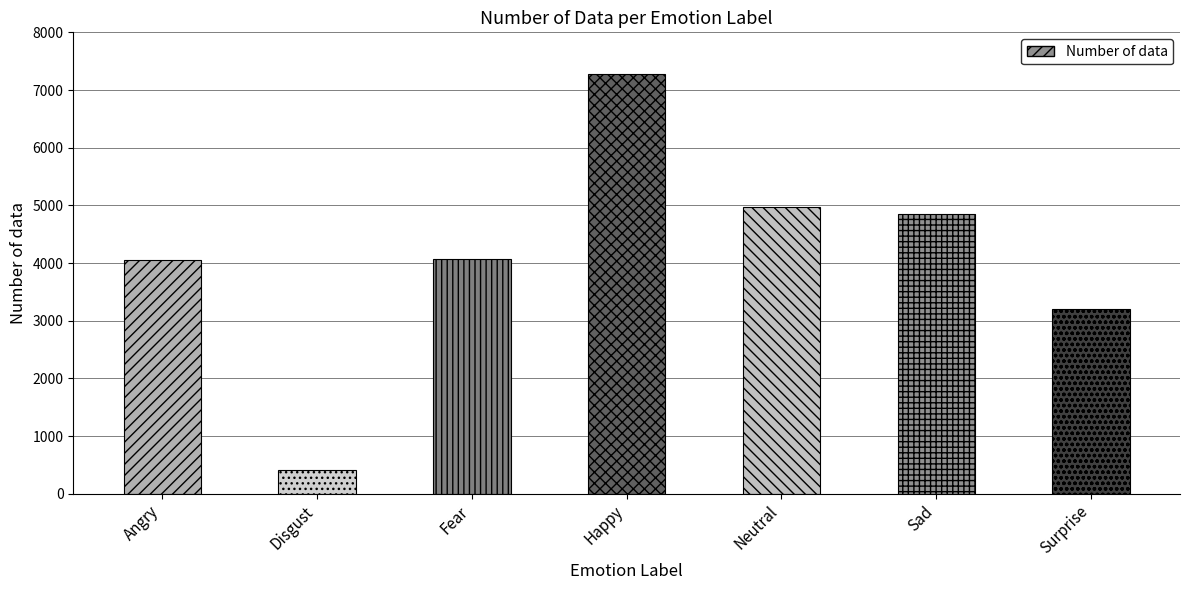

What is the label of the 7th bar from the left?

Surprise